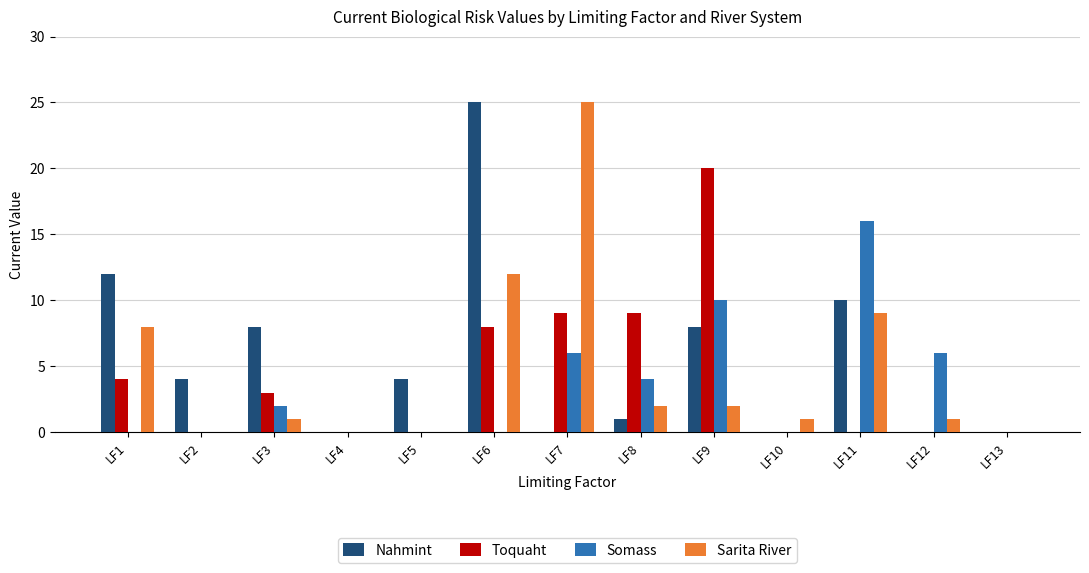

At which label does Somass reach its peak?

LF11